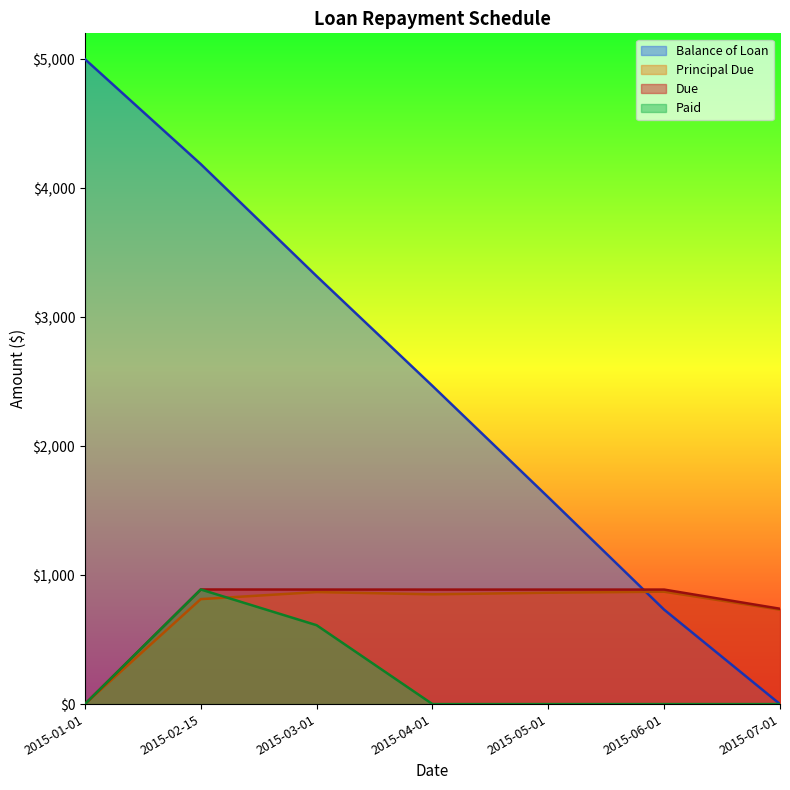

Reading left to right, extract all data points from this chart.

Balance of Loan: 2015-01-01=5000.0	2015-02-15=4186.2	2015-03-01=3317.8	2015-04-01=2466.7	2015-05-01=1603.3	2015-06-01=731.9	2015-07-01=0.0
Principal Due: 2015-01-01=0.0	2015-02-15=813.8	2015-03-01=868.5	2015-04-01=851.1	2015-05-01=863.4	2015-06-01=871.4	2015-07-01=731.9
Due: 2015-01-01=0.0	2015-02-15=888.5	2015-03-01=887.9	2015-04-01=887.7	2015-05-01=887.7	2015-06-01=887.7	2015-07-01=739.2
Paid: 2015-01-01=0.0	2015-02-15=888.5	2015-03-01=611.5	2015-04-01=0.0	2015-05-01=0.0	2015-06-01=0.0	2015-07-01=0.0